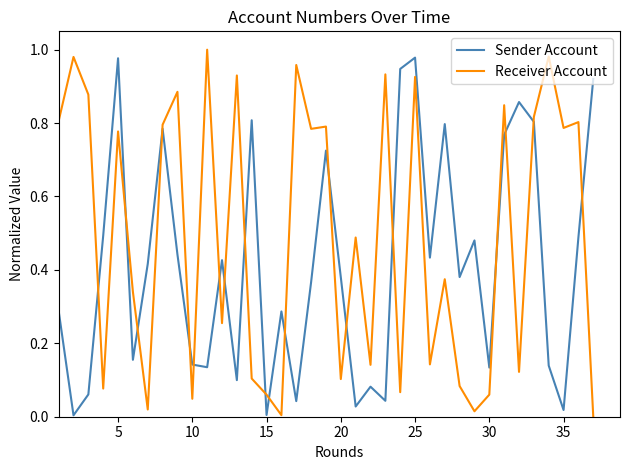

True or false: Sender Account and Receiver Account intersect in this chart.

True